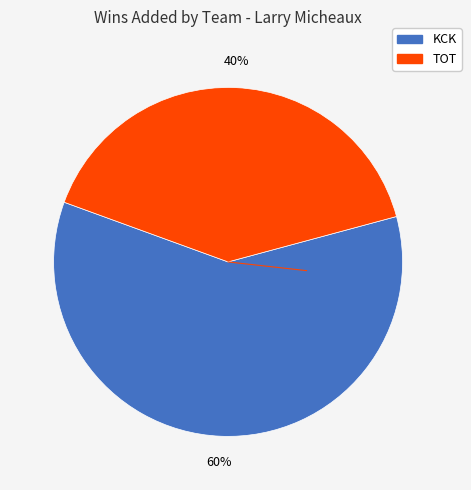

Between KCK and TOT, which is larger?

KCK